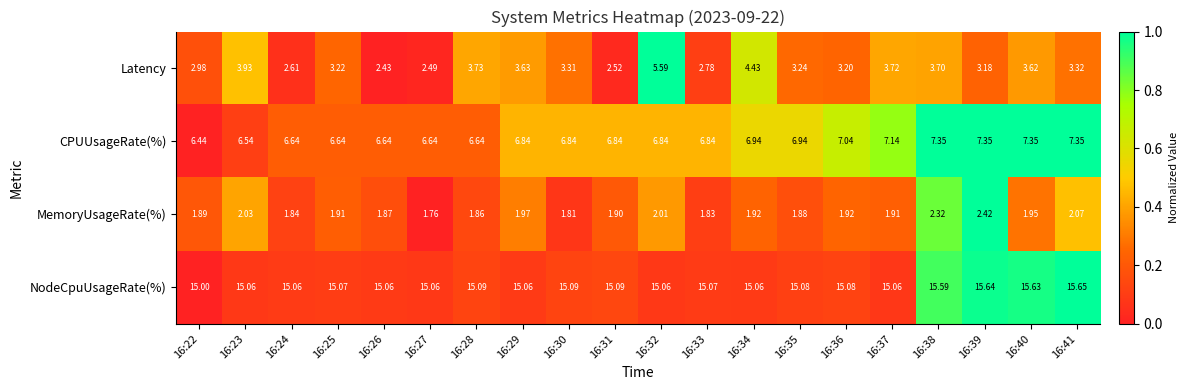

Rank the series by their maximum value, from lowest to highest.

MemoryUsageRate(%), Latency, CPUUsageRate(%), NodeCpuUsageRate(%)